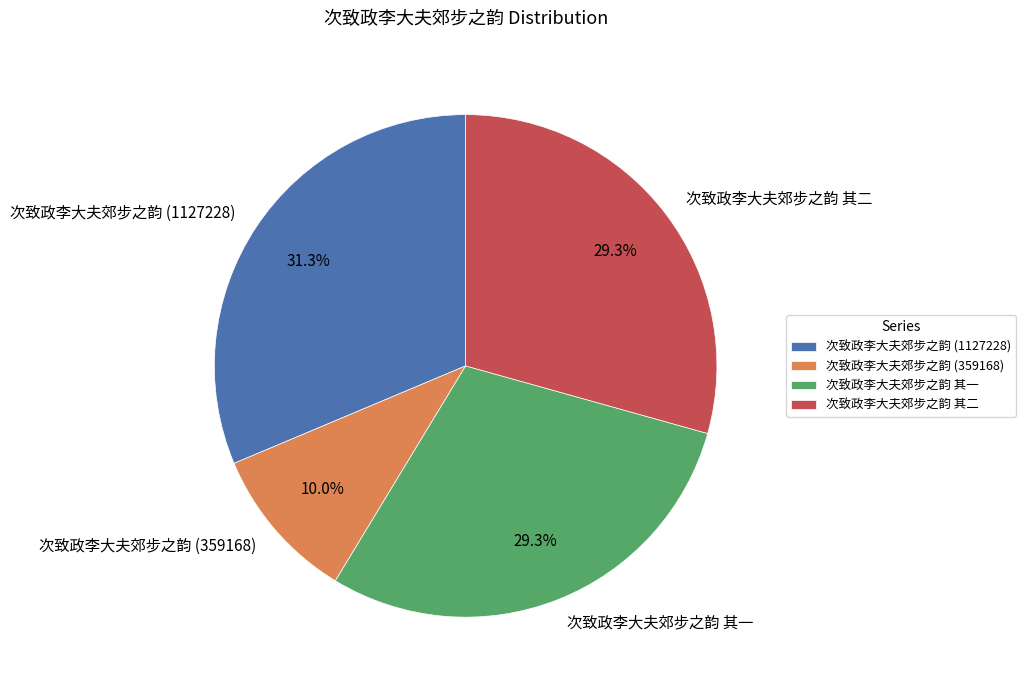

Combined, what portion of the pie is 次致政李大夫郊步之韵 (359168) and 次致政李大夫郊步之韵 其二?

39.3%